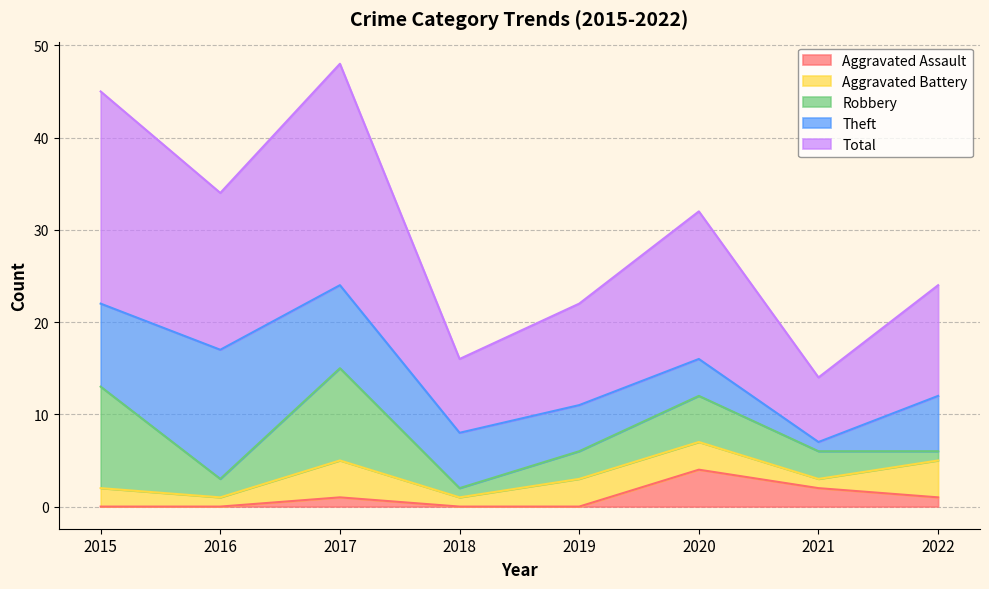

Reading left to right, what are all the values shown in this chart?

Aggravated Assault: 2015=0	2016=0	2017=1	2018=0	2019=0	2020=4	2021=2	2022=1
Aggravated Battery: 2015=2	2016=1	2017=4	2018=1	2019=3	2020=3	2021=1	2022=4
Robbery: 2015=11	2016=2	2017=10	2018=1	2019=3	2020=5	2021=3	2022=1
Theft: 2015=9	2016=14	2017=9	2018=6	2019=5	2020=4	2021=1	2022=6
Total: 2015=23	2016=17	2017=24	2018=8	2019=11	2020=16	2021=7	2022=12